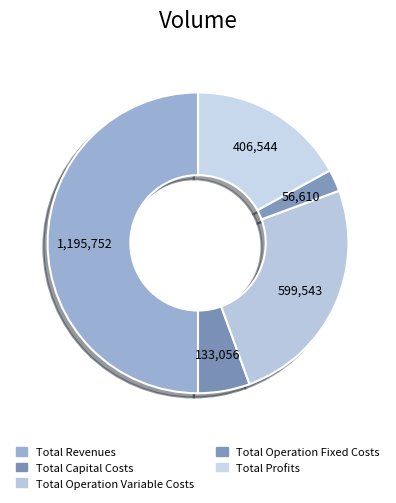

What percentage is the Total Operation Fixed Costs slice, to the nearest percent?

2%